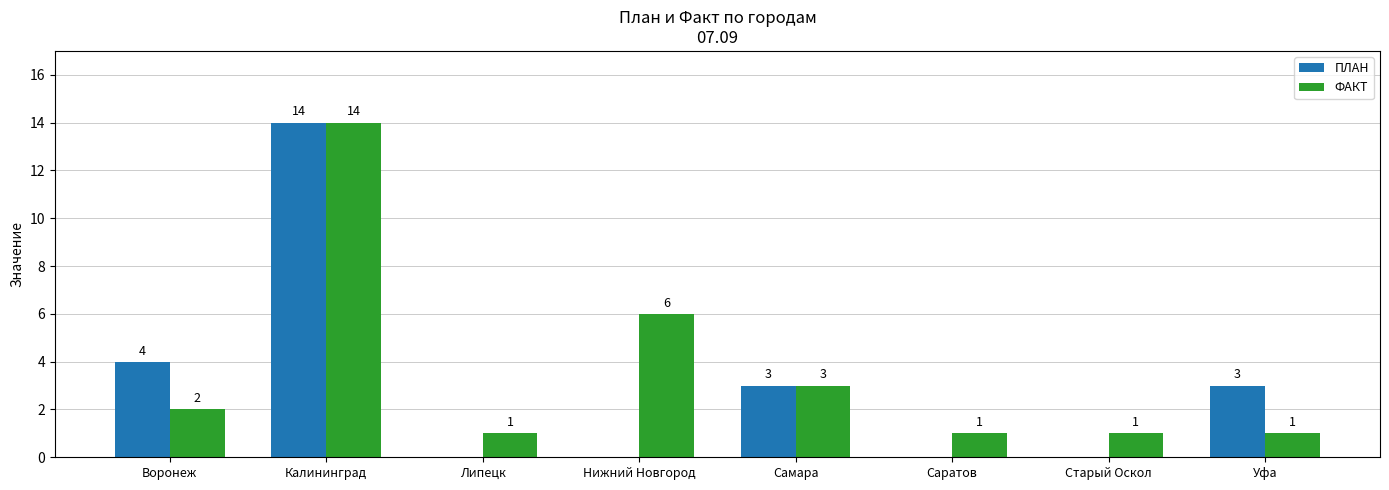

Count the number of categories in the chart.

8